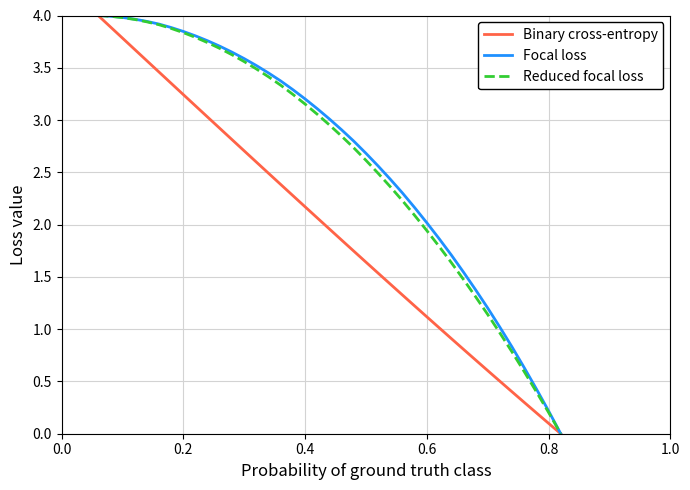

What is the greatest value displayed?

4.0